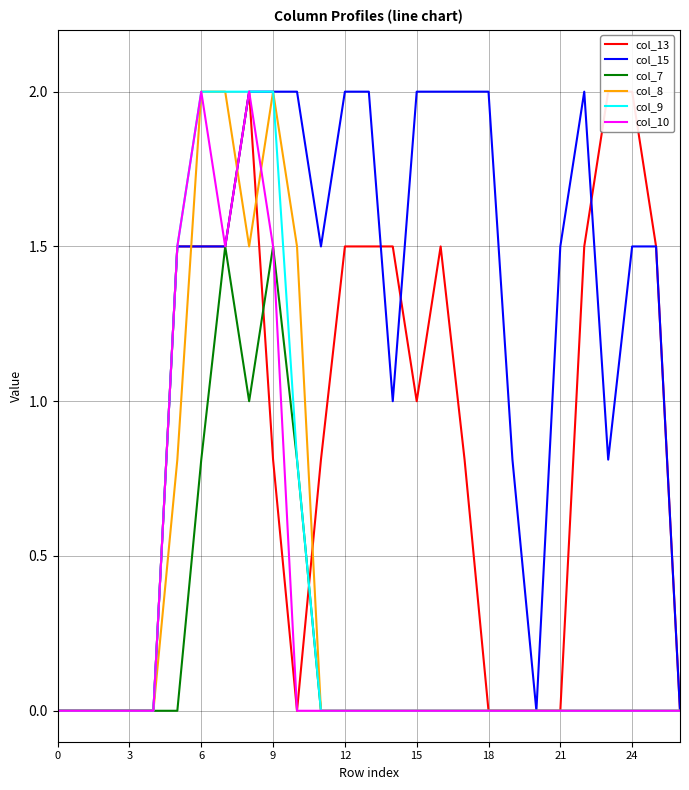

Does the chart have visible grid lines?

Yes